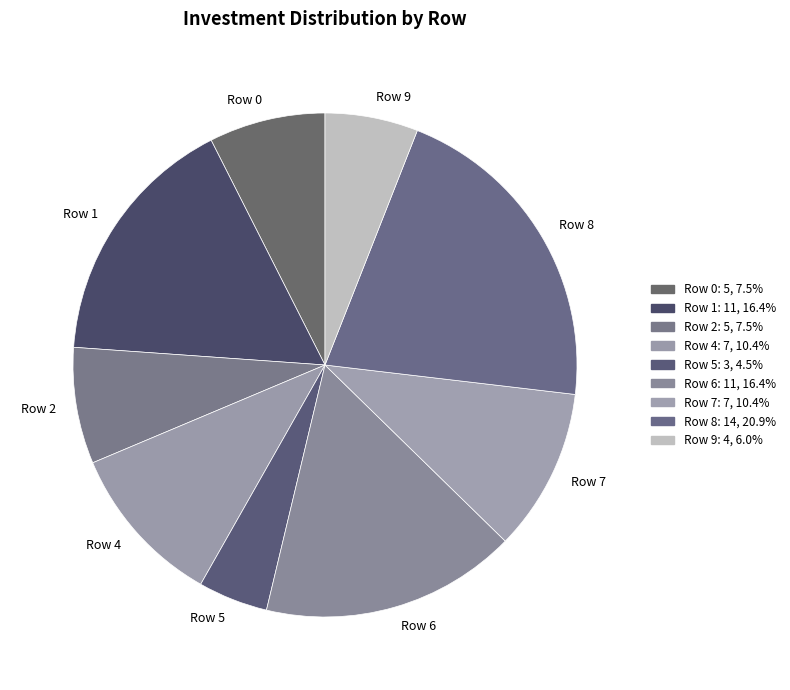

Which slice is the largest?

Row 8